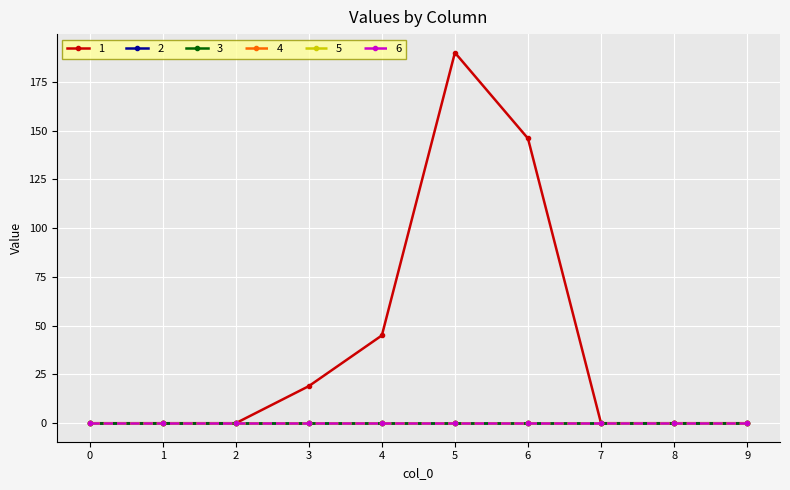

What is the average value of the 1 series?

40